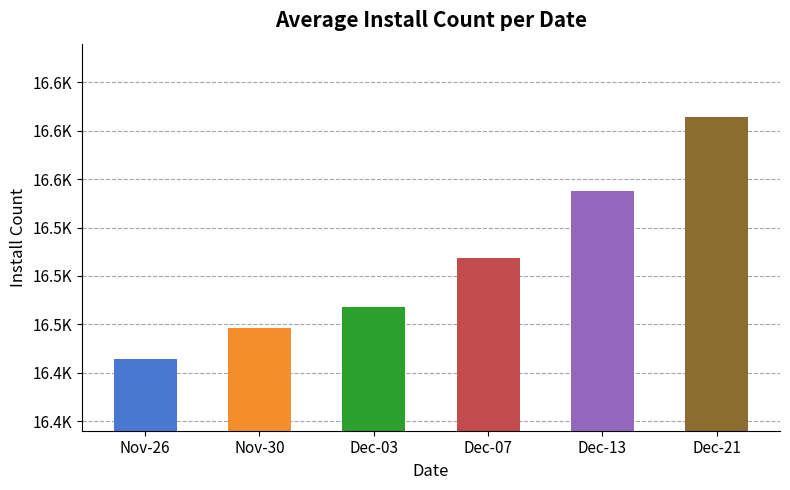

Reading left to right, what are all the values shown in this chart?

Nov-26=16457	Nov-30=16473	Dec-03=16484	Dec-07=16509	Dec-13=16544	Dec-21=16582